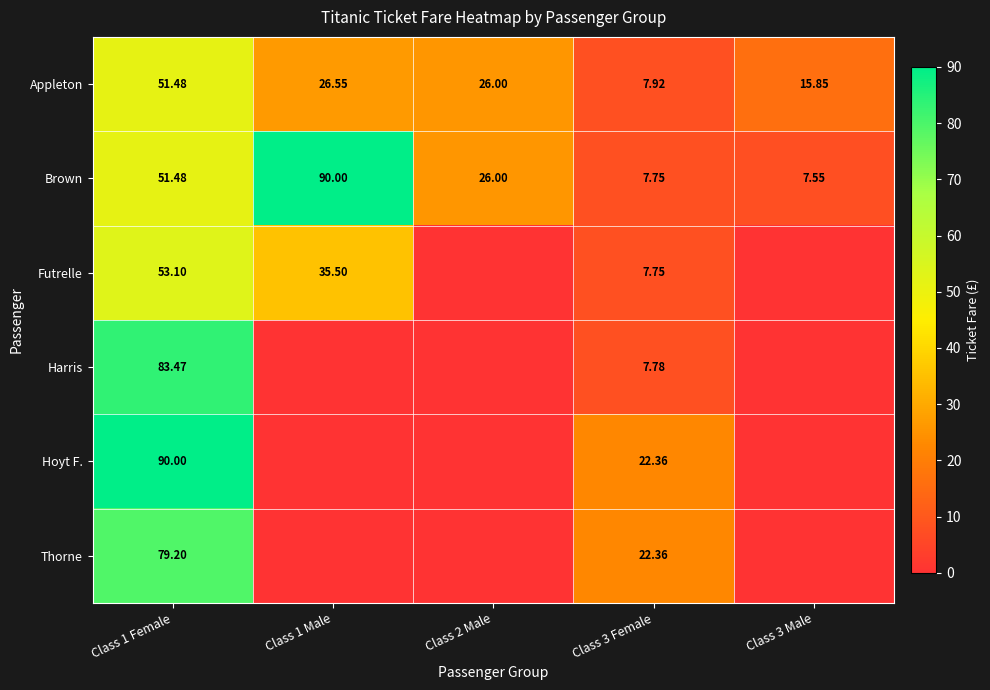

At which category is the sum across all series the highest?

Class 1 Female